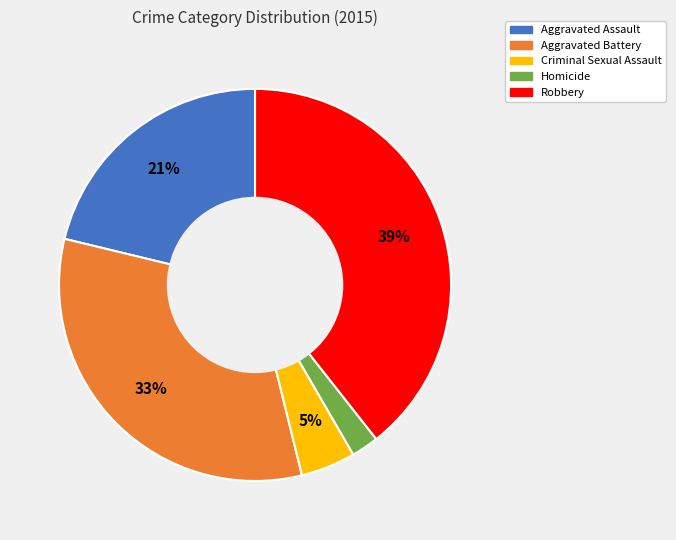

Do Homicide and Aggravated Battery together represent more than half of the pie?

No